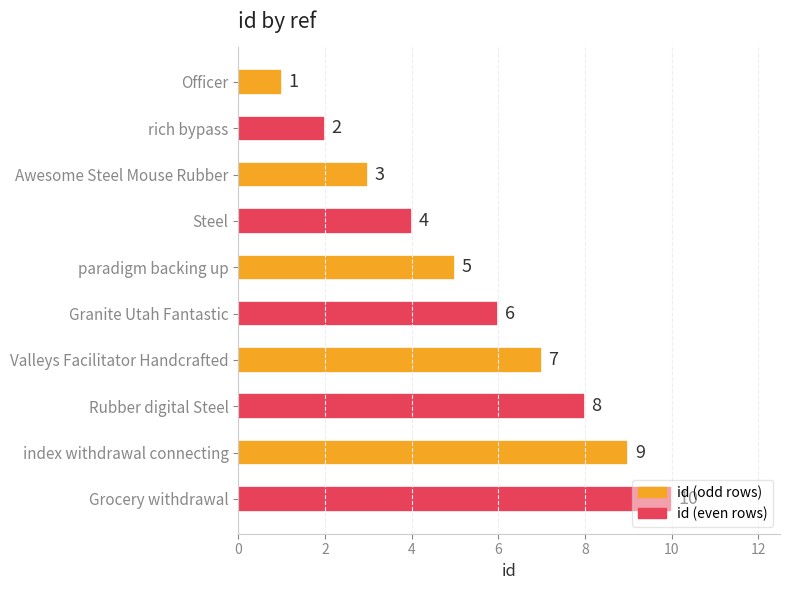

Count the number of categories in the chart.

10